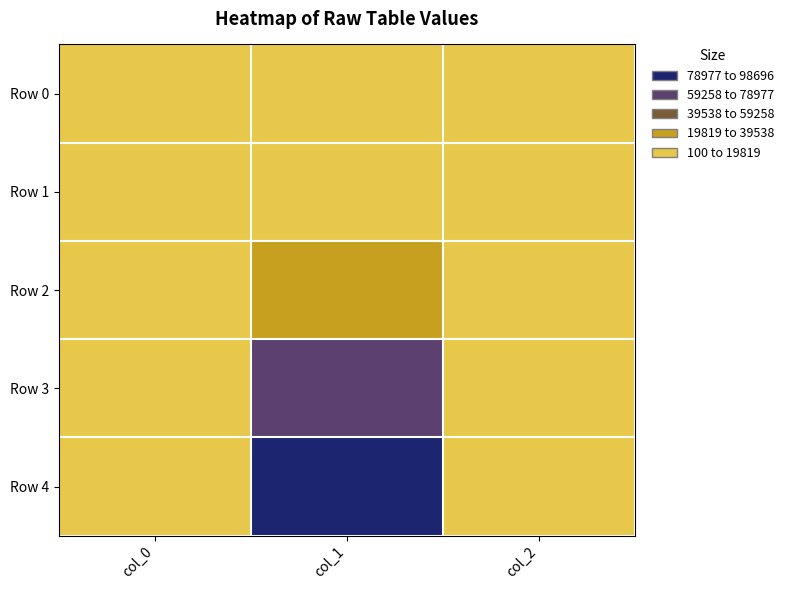

What is the total value across all series at col_2?

1885.0